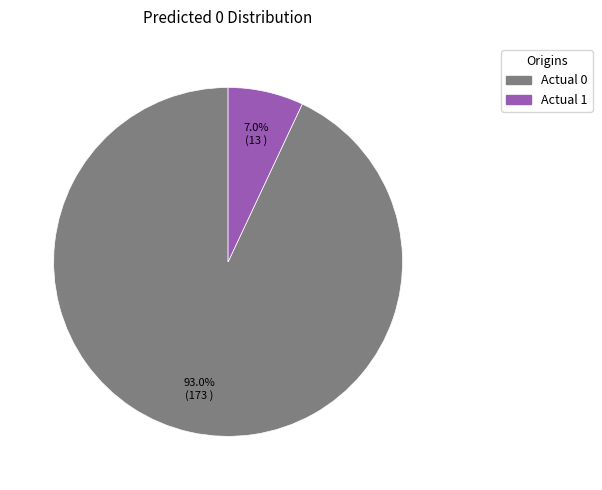

To the nearest percent, what is the average slice percentage?

50%